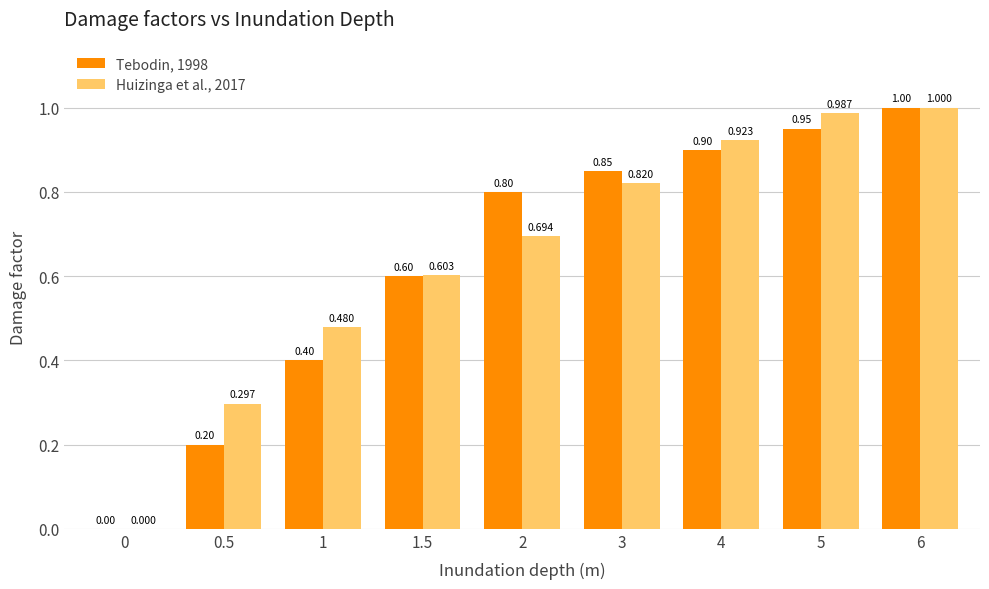

Are the bars grouped side by side (vs. stacked)?

Yes